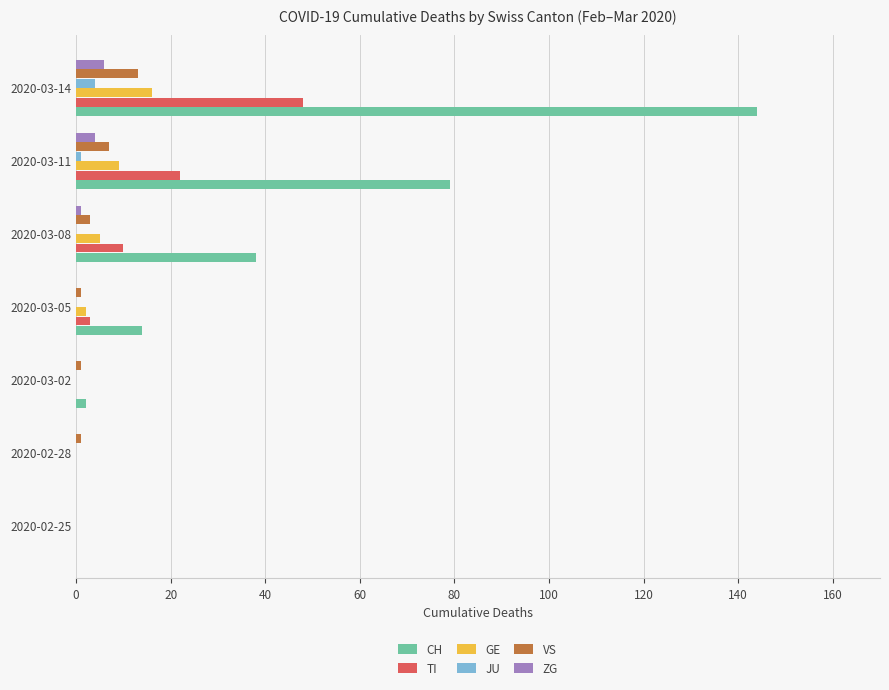

The JU series shows 4 at 2020-03-14. True or false?

True